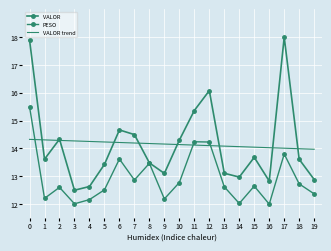

Reading left to right, transcribe all the data shown in this chart.

VALOR: 0=17.9	1=13.6	2=14.3	3=12.5	4=12.6	5=13.4	6=14.7	7=14.5	8=13.5	9=13.1	10=14.3	11=15.4	12=16.1	13=13.1	14=13.0	15=13.7	16=12.8	17=18.0	18=13.6	19=12.9
PESO: 0=15.5	1=12.2	2=12.6	3=12.0	4=12.2	5=12.5	6=13.6	7=12.9	8=13.5	9=12.2	10=12.8	11=14.2	12=14.2	13=12.6	14=12.0	15=12.6	16=12.0	17=13.8	18=12.7	19=12.4
VALOR trend: 0=14.3	1=14.3	2=14.3	3=14.3	4=14.3	5=14.2	6=14.2	7=14.2	8=14.2	9=14.2	10=14.1	11=14.1	12=14.1	13=14.1	14=14.1	15=14.0	16=14.0	17=14.0	18=14.0	19=14.0